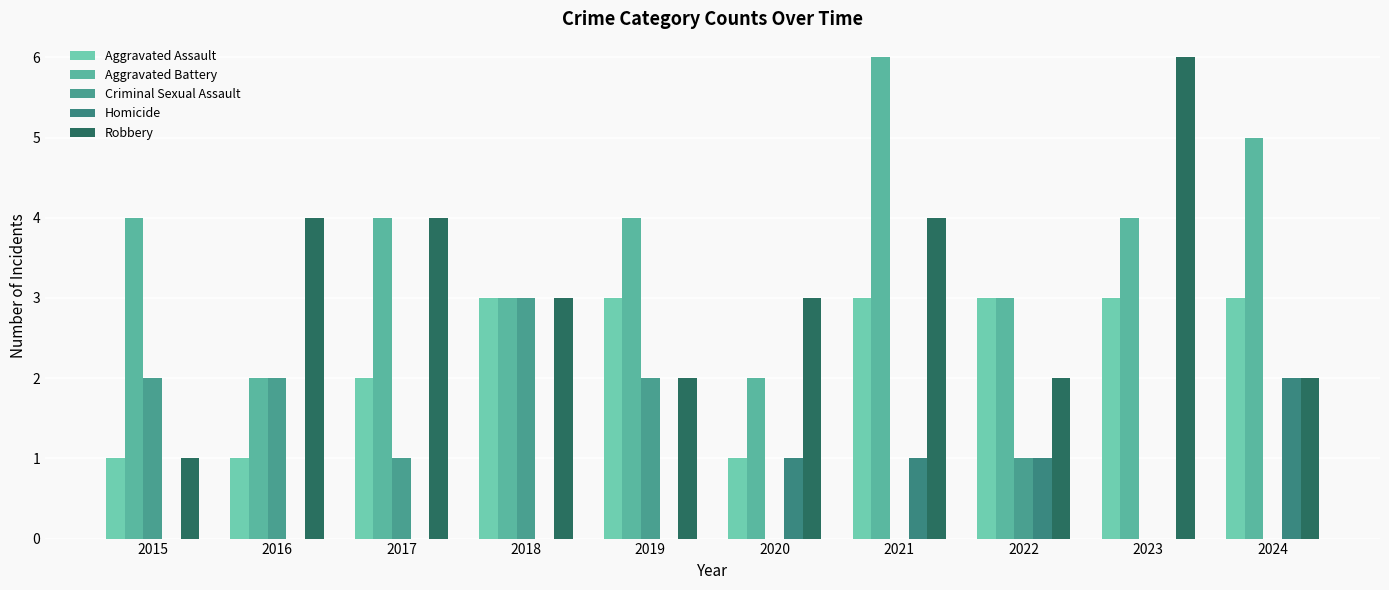

Is it true that Aggravated Assault equals 3 at 2021?

True